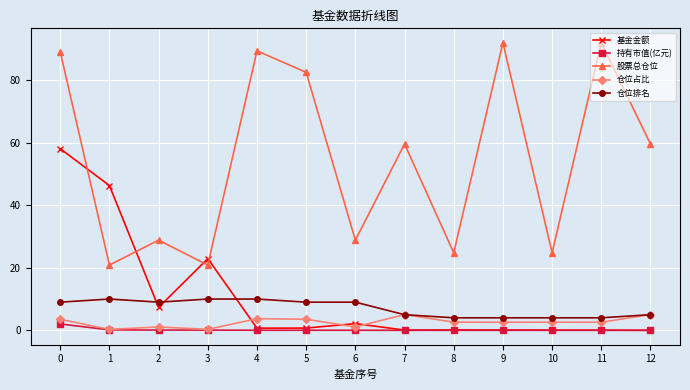

Is it true that 股票总仓位 equals 14.9 at 10?

False